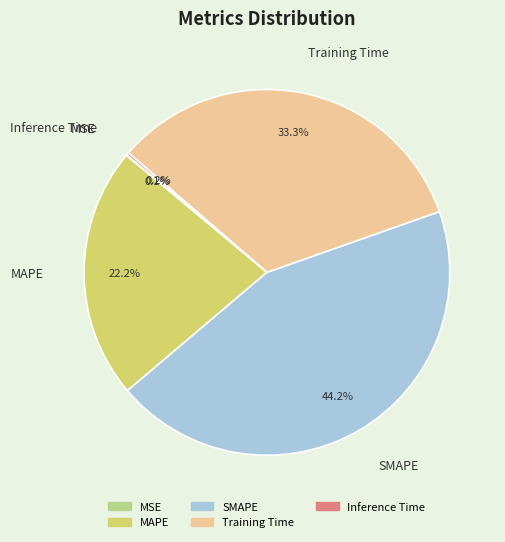

True or false: Training Time accounts for 18% of the total.

False